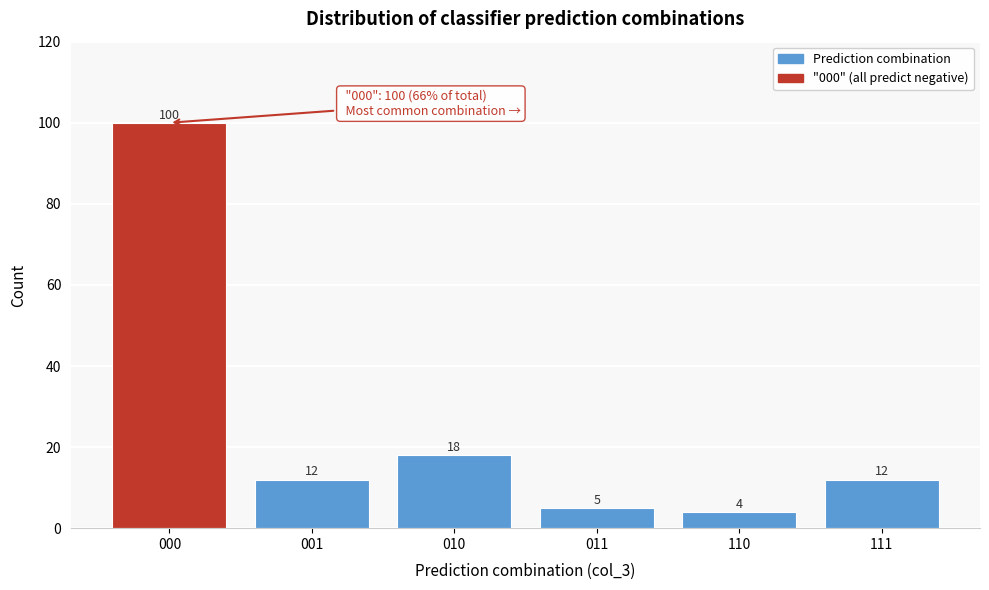

Reading left to right, list all the values displayed in this chart.

100	12	18	5	4	12